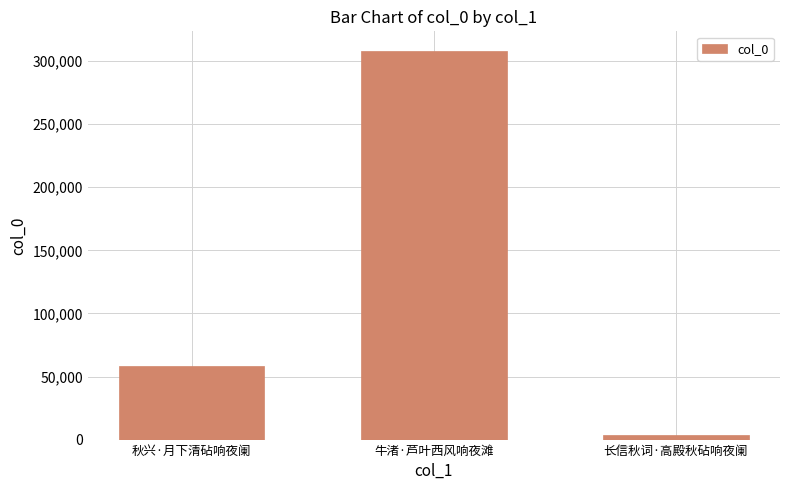

What is the sum of the values at 长信秋词·高殿秋砧响夜阑 and 秋兴·月下清砧响夜阑?

62242